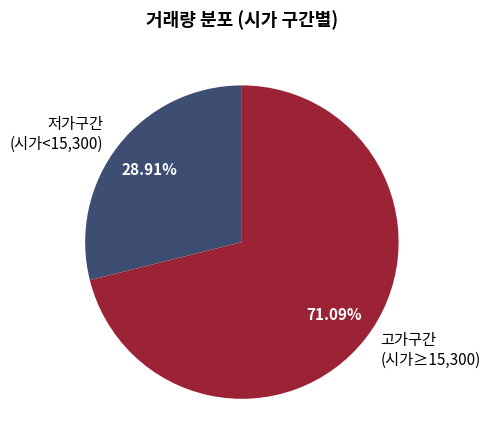

To the nearest percent, what is the difference between the largest and smallest slice percentages?

42%